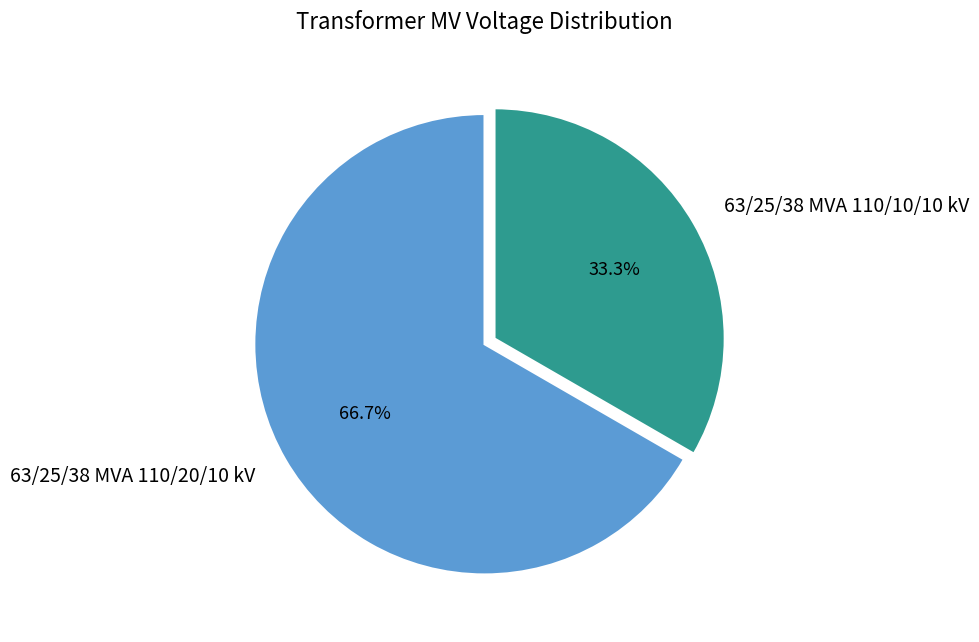

Combined, do 63/25/38 MVA 110/20/10 kV and 63/25/38 MVA 110/10/10 kV account for over 50%?

Yes